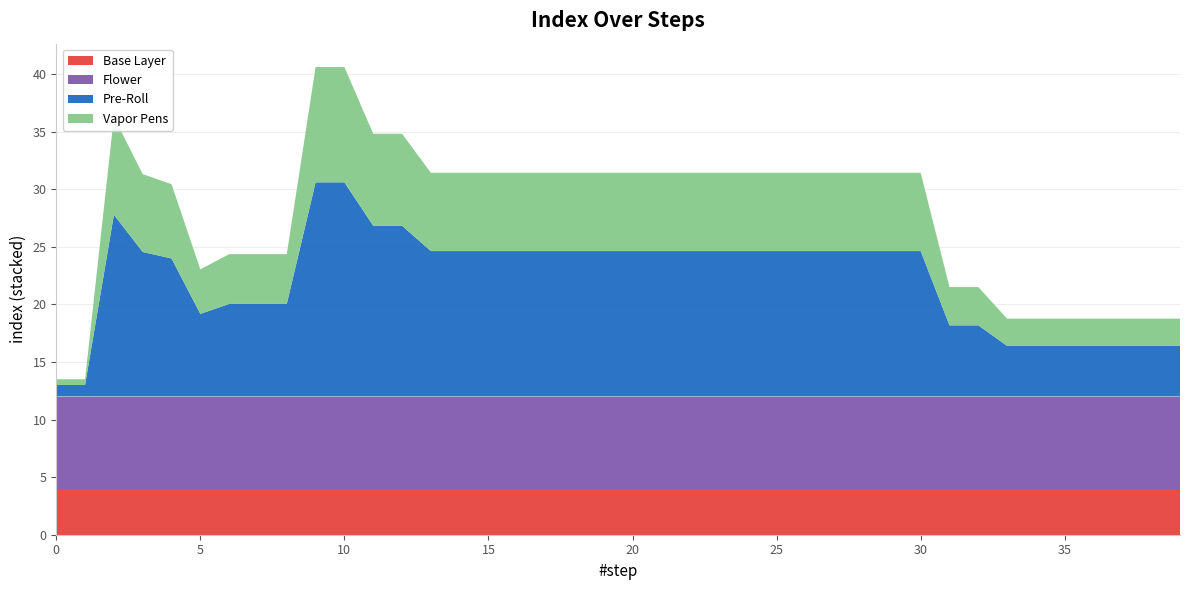

What is the minimum value for Base Layer?

4.0